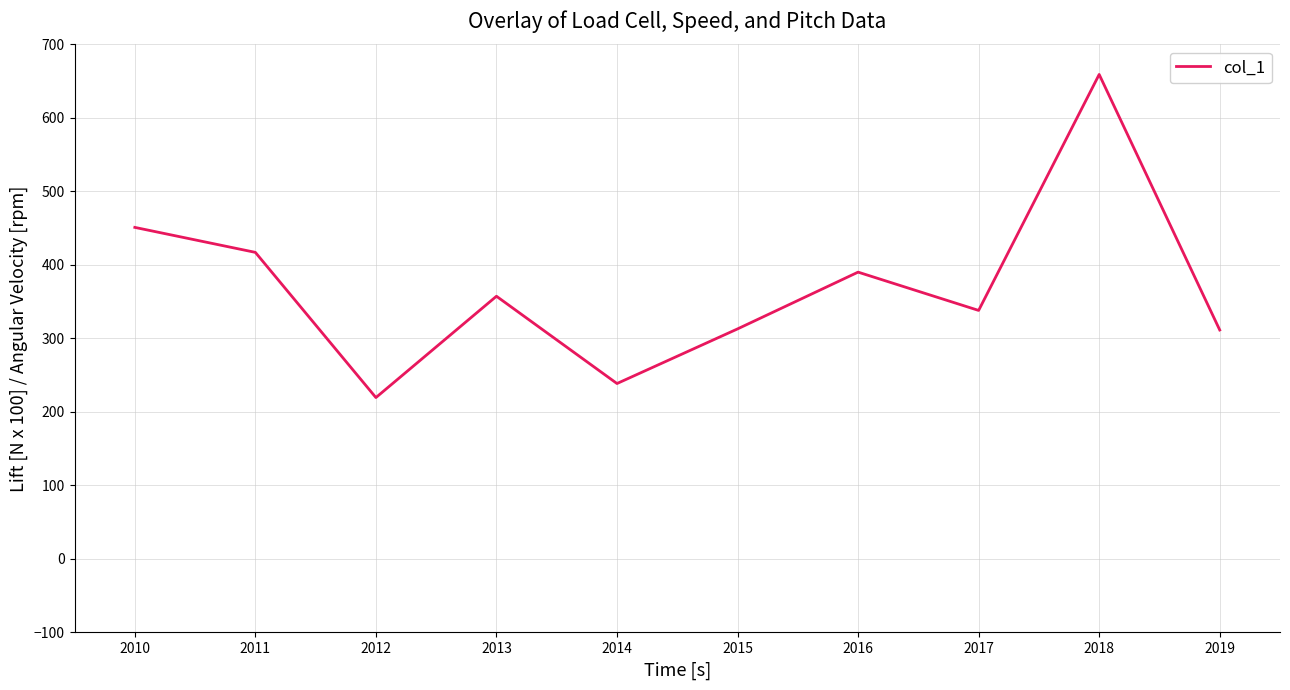

At which category does the data reach its first local peak?

2013